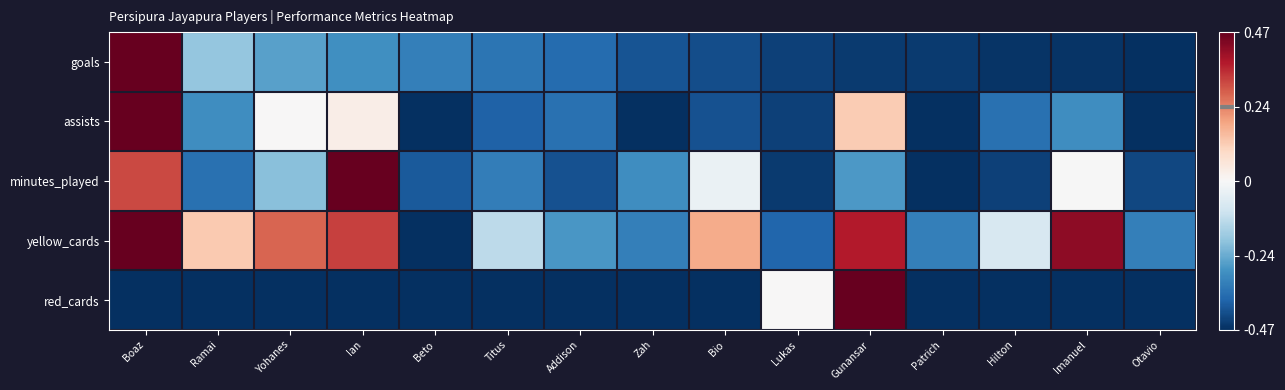

Reading left to right, what are all the values shown in this chart?

goals: Boaz=1.0	Ramai=-0.4	Yohanes=-0.5	Ian=-0.6	Beto=-0.7	Titus=-0.7	Addison=-0.8	Zah=-0.9	Bio=-0.9	Lukas=-0.9	Gunansar=-1.0	Patrich=-1.0	Hilton=-1.0	Imanuel=-1.0	Otavio=-1.0
assists: Boaz=1.0	Ramai=-0.6	Yohanes=0.0	Ian=0.1	Beto=-1.0	Titus=-0.8	Addison=-0.8	Zah=-1.0	Bio=-0.9	Lukas=-0.9	Gunansar=0.2	Patrich=-1.0	Hilton=-0.8	Imanuel=-0.6	Otavio=-1.0
minutes_played: Boaz=0.7	Ramai=-0.7	Yohanes=-0.4	Ian=1.0	Beto=-0.8	Titus=-0.7	Addison=-0.9	Zah=-0.6	Bio=-0.1	Lukas=-1.0	Gunansar=-0.6	Patrich=-1.0	Hilton=-0.9	Imanuel=-0.0	Otavio=-0.9
yellow_cards: Boaz=1.0	Ramai=0.3	Yohanes=0.6	Ian=0.7	Beto=-1.0	Titus=-0.3	Addison=-0.6	Zah=-0.7	Bio=0.4	Lukas=-0.8	Gunansar=0.8	Patrich=-0.7	Hilton=-0.2	Imanuel=0.9	Otavio=-0.7
red_cards: Boaz=-1.0	Ramai=-1.0	Yohanes=-1.0	Ian=-1.0	Beto=-1.0	Titus=-1.0	Addison=-1.0	Zah=-1.0	Bio=-1.0	Lukas=0.0	Gunansar=1.0	Patrich=-1.0	Hilton=-1.0	Imanuel=-1.0	Otavio=-1.0